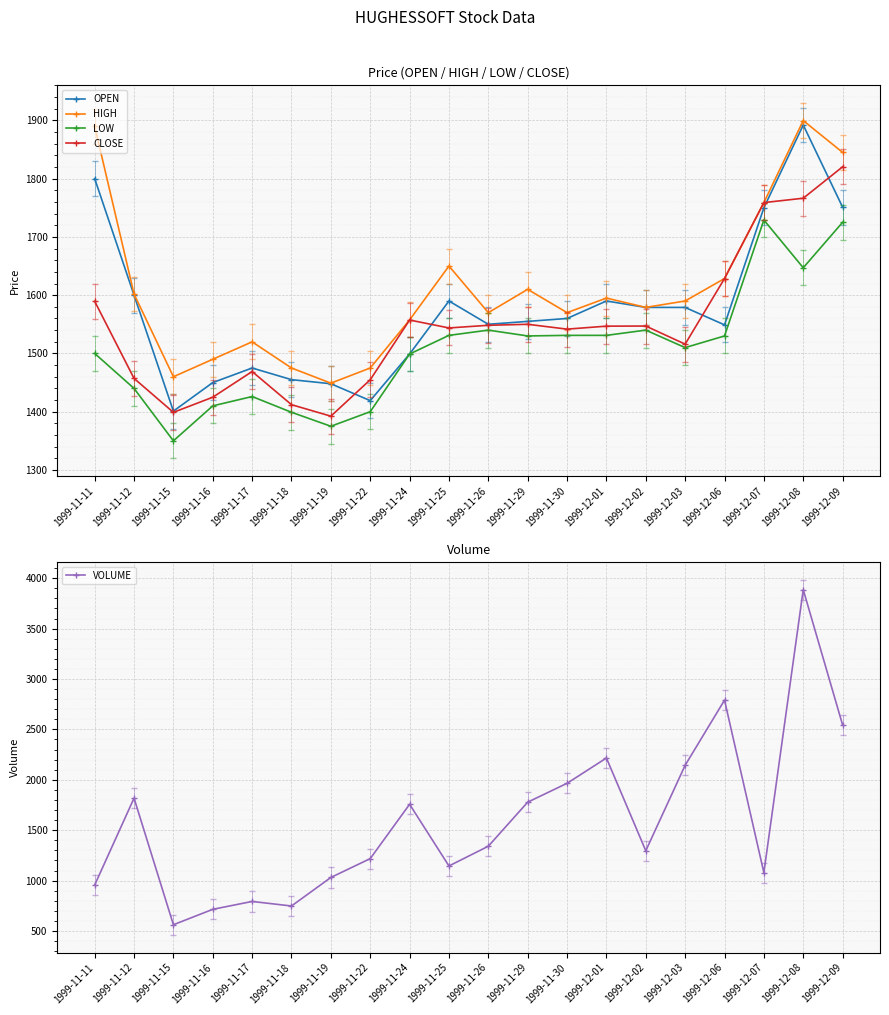

What is the label of the 15th point from the right?

1999-11-18